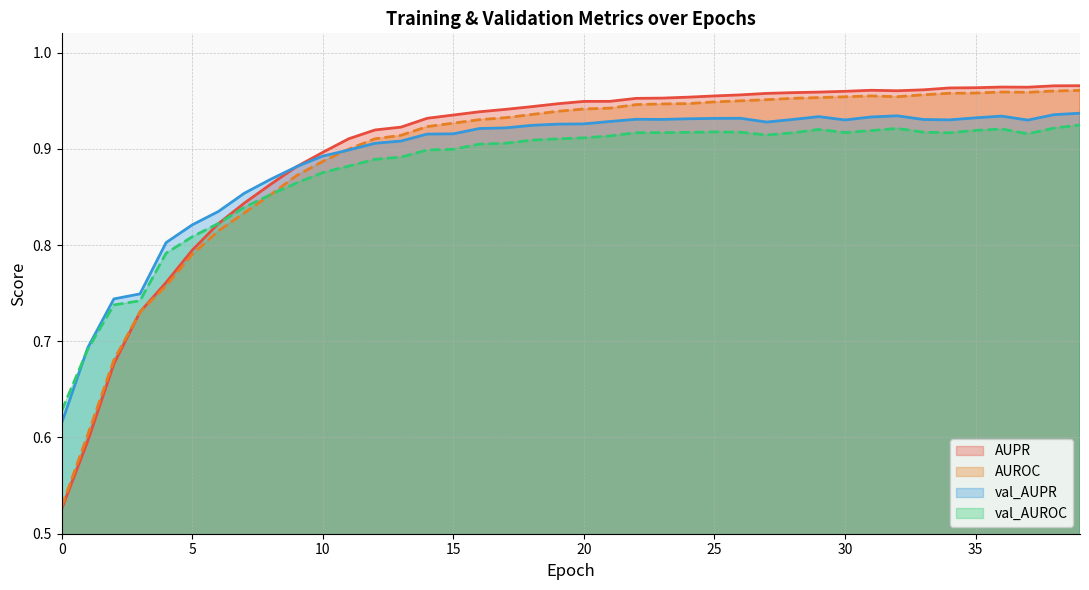

Where is the first local maximum for val_AUROC?

25